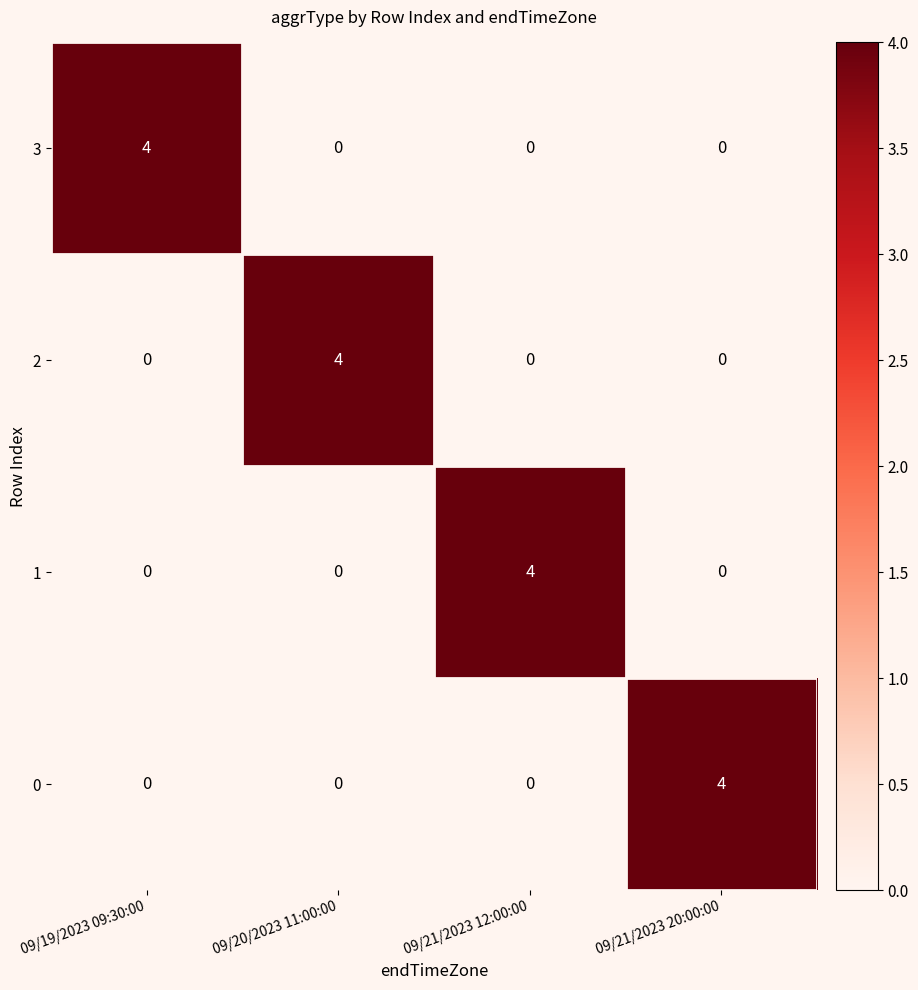

What is the total value across all series at 09/19/2023 09:30:00?

4